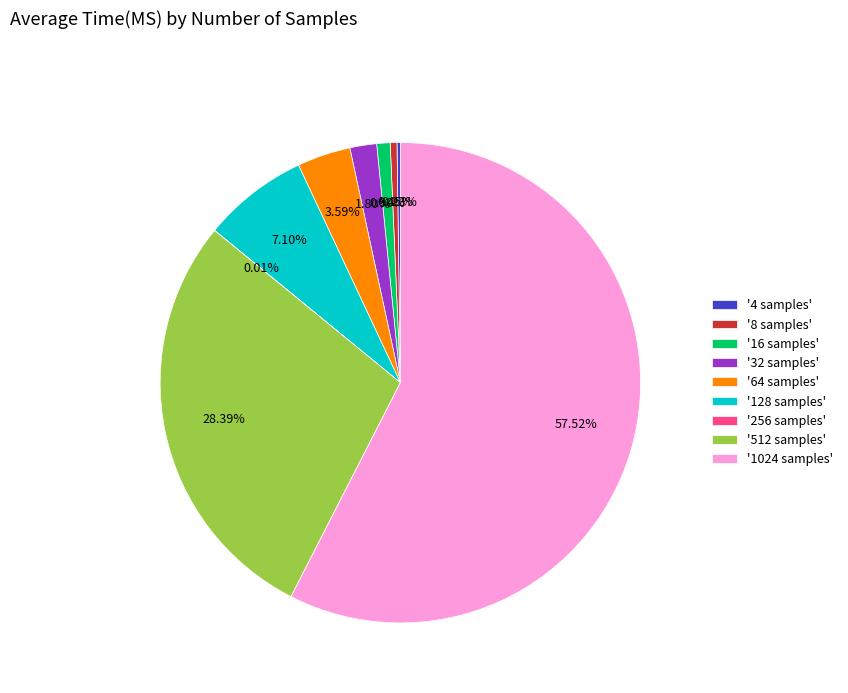

Combined, do '16 samples' and '1024 samples' account for over 50%?

Yes